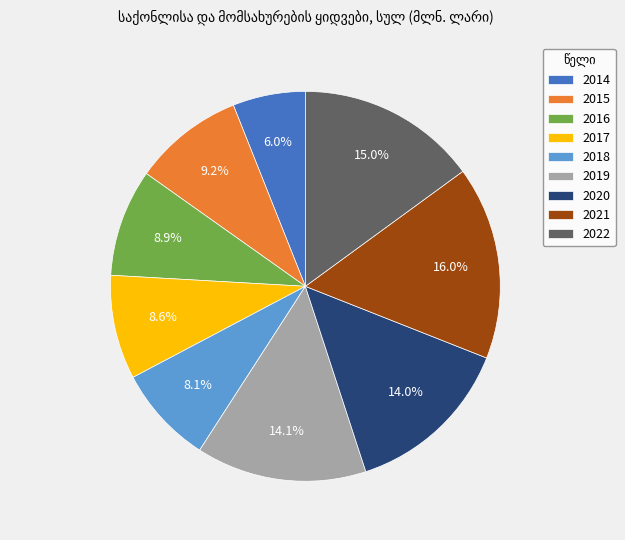

To the nearest percent, what is the difference between the 2020 and 2015 slice percentages?

5%